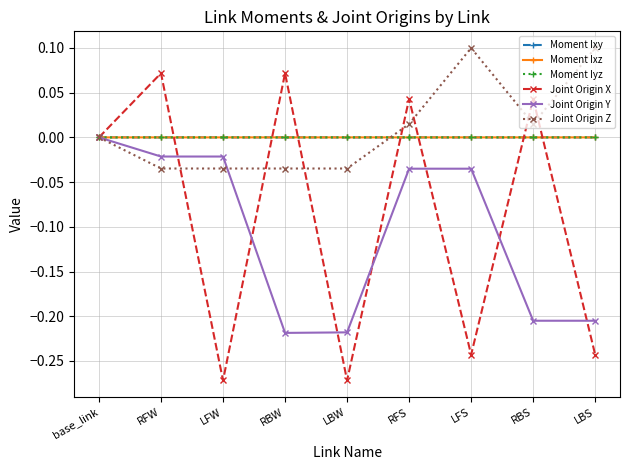

True or false: Joint Origin Z has a value of 0.1 at LFS.

True